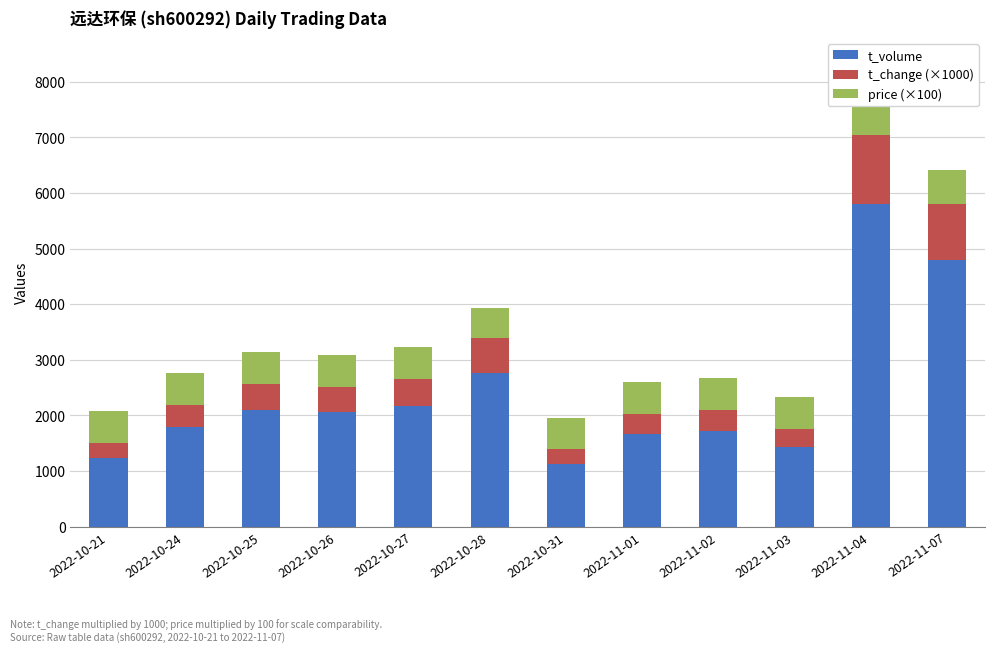

At which category is the sum across all series the highest?

2022-11-04